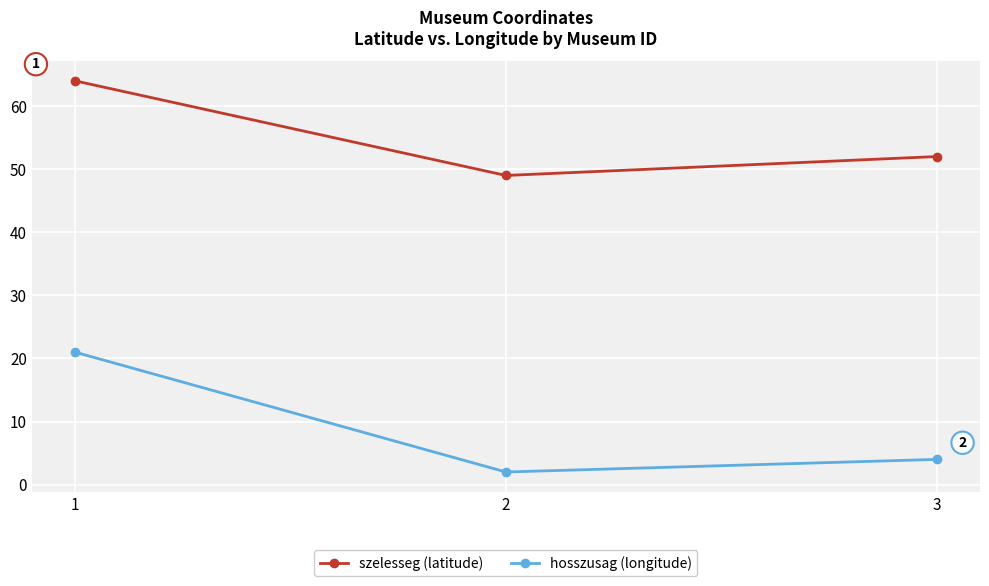

At which category is the sum across all series the highest?

1